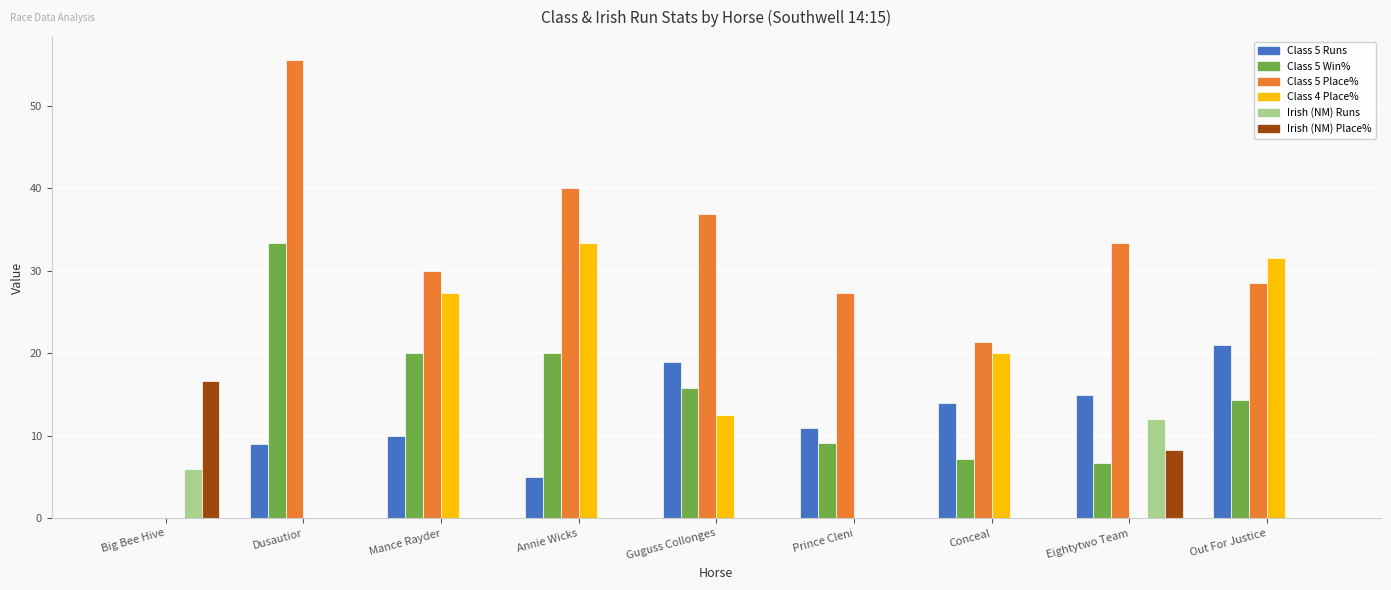

How many values in the Class 5 Win% series exceed 14?

5